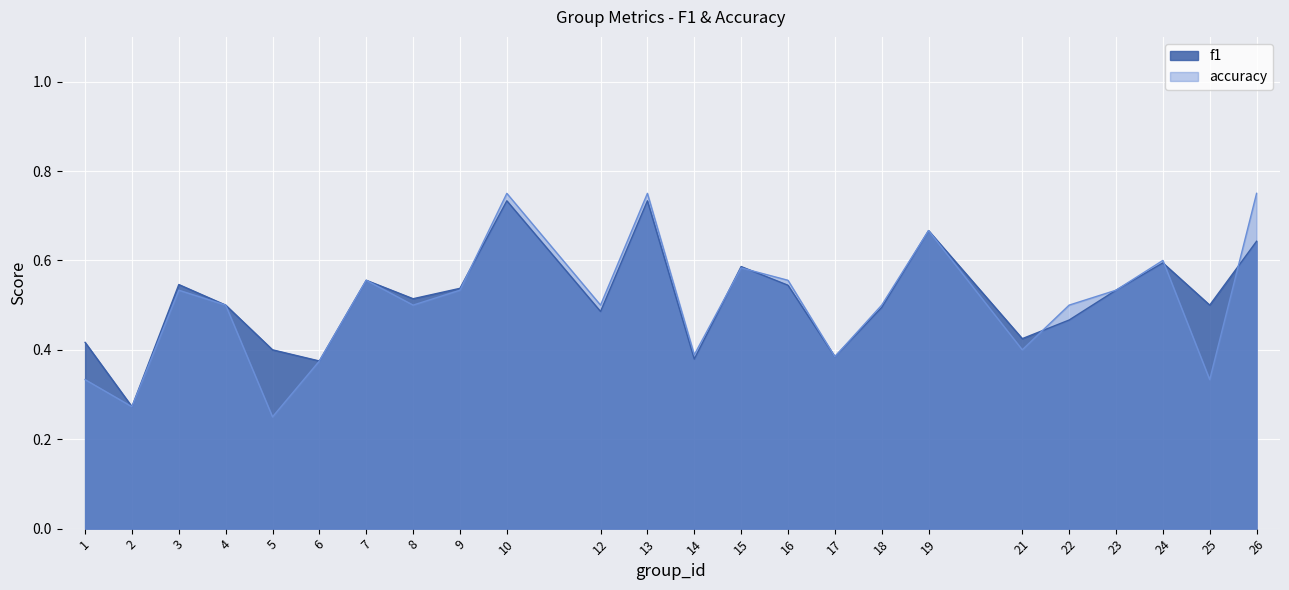

Count the number of categories in the chart.

24